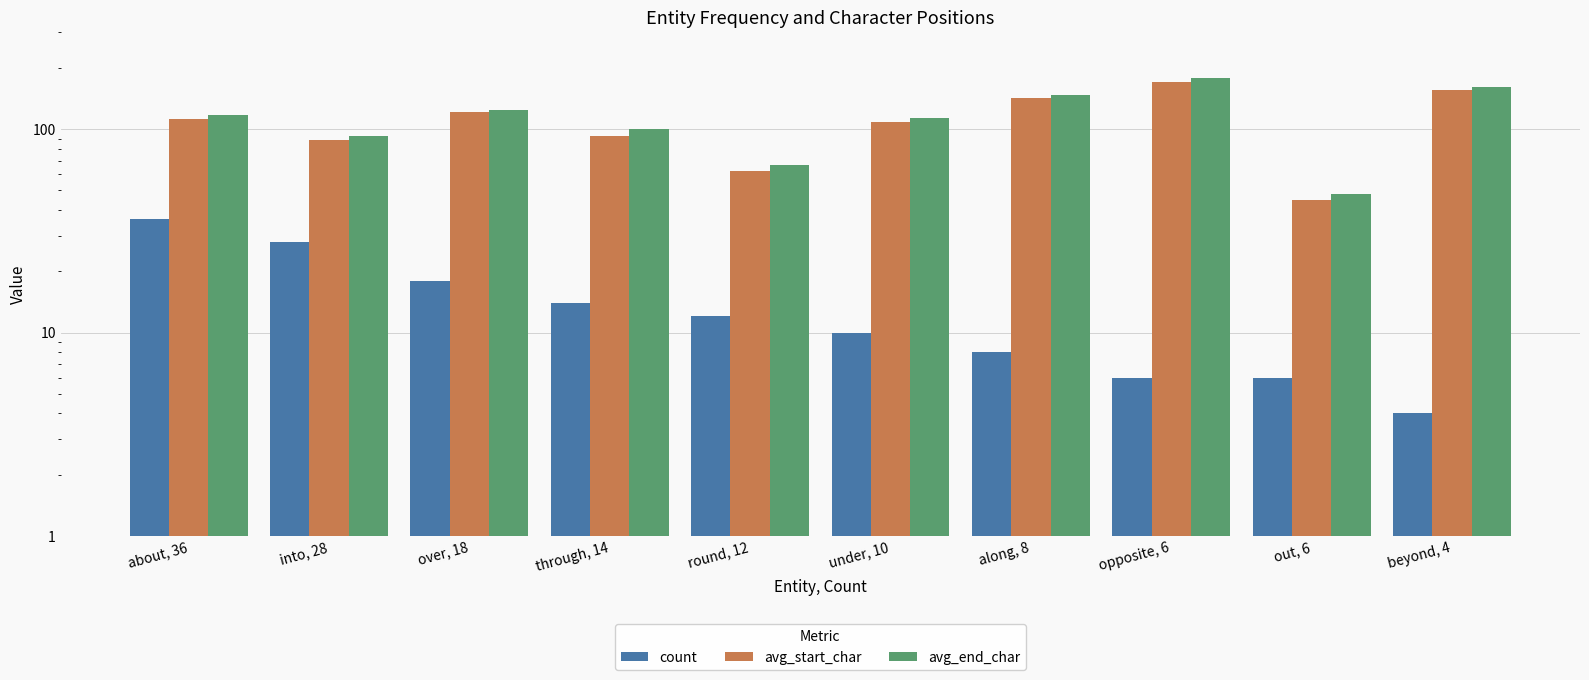

How many data points in avg_start_char are above 112?

4